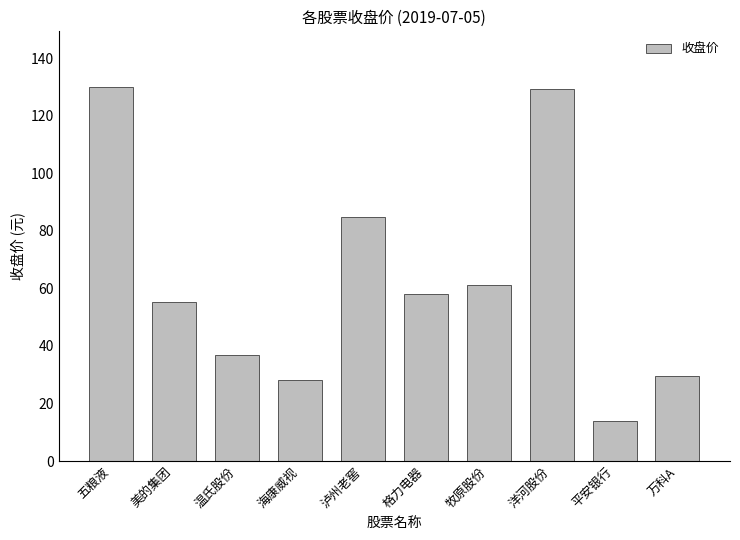

Between 海康威视 and 温氏股份, which is larger?

温氏股份